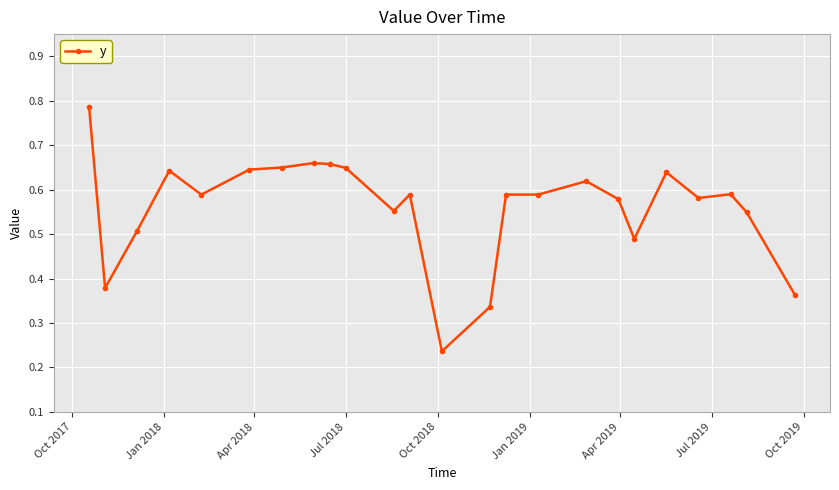

How many values are between 0 and 1?

24